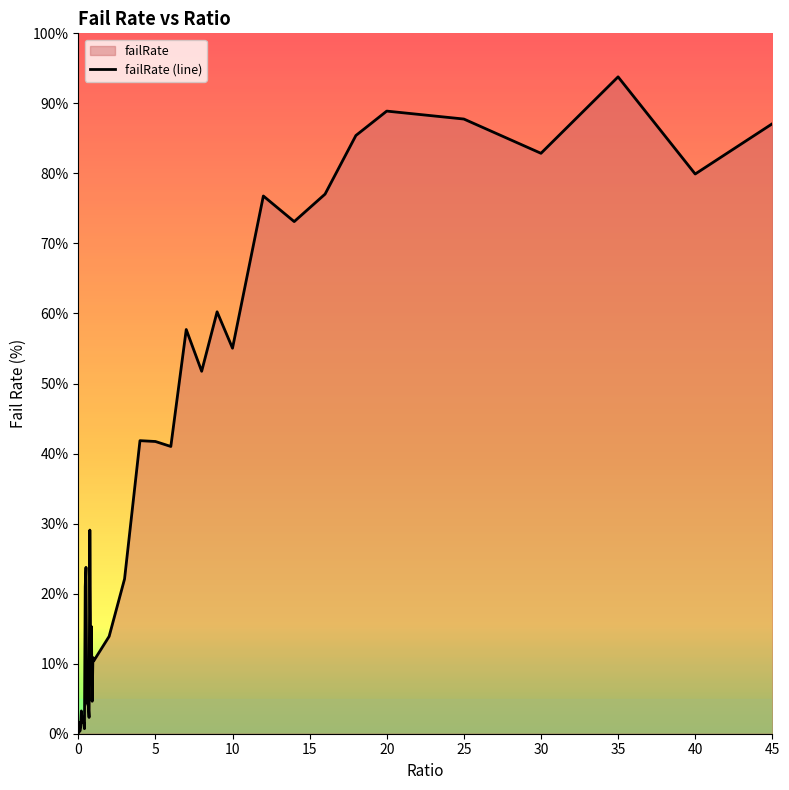

What is the value of the 21st point from the left?

3.3